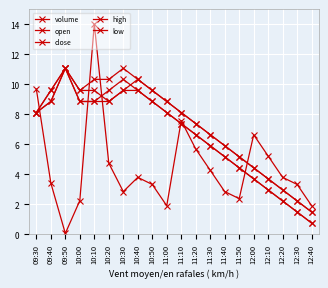

At how many categories does at least one series exceed 4?

17